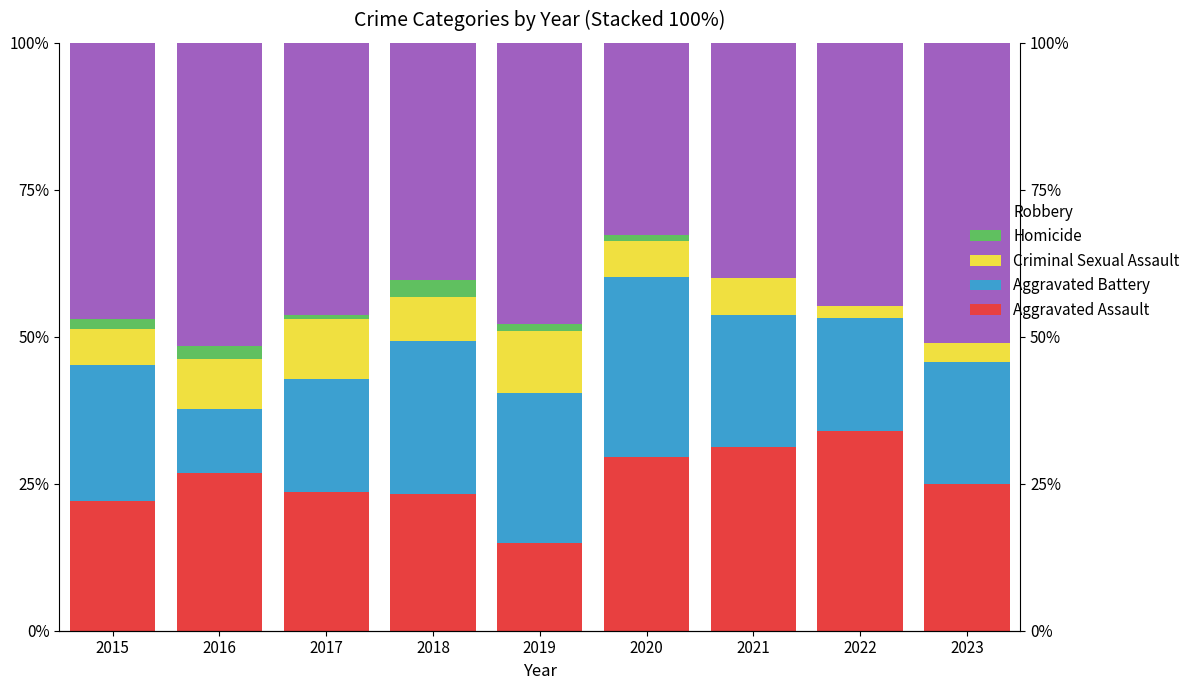

How many values in the Criminal Sexual Assault series are below 6?

2